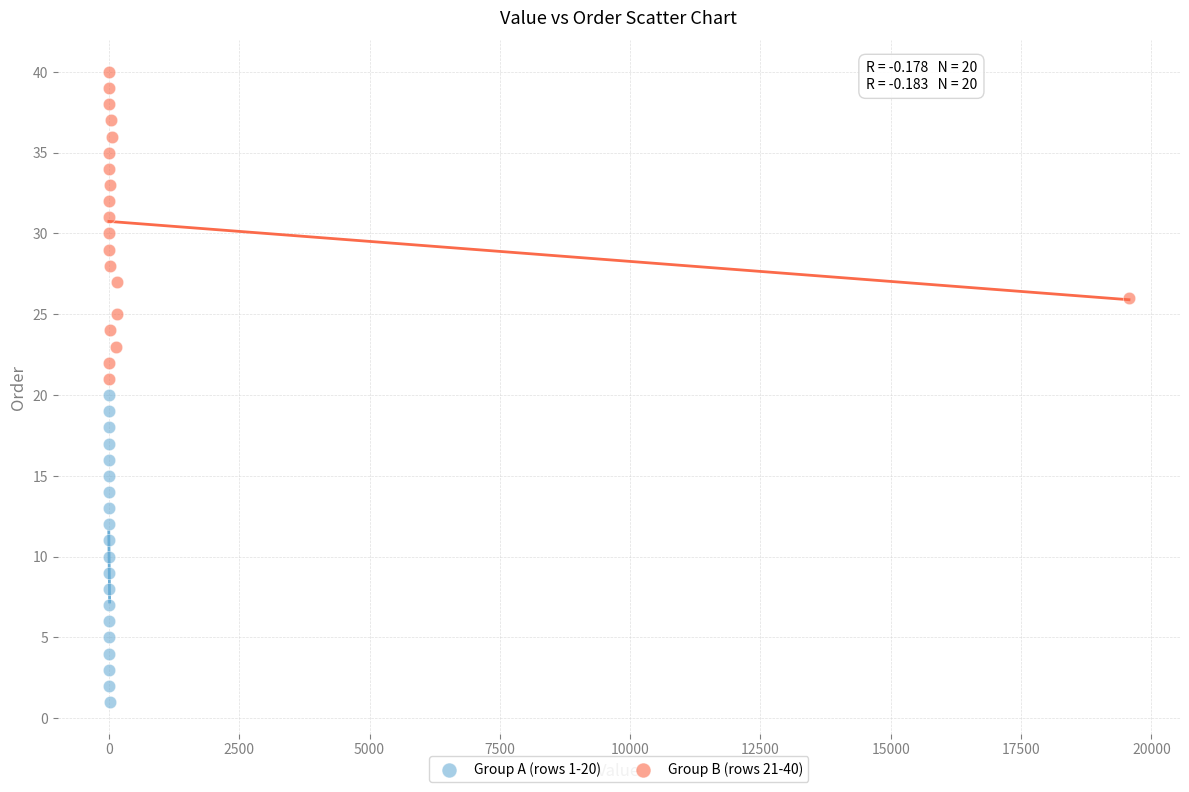

What are all the series names shown in the legend?

Group A (rows 1-20), Group B (rows 21-40)